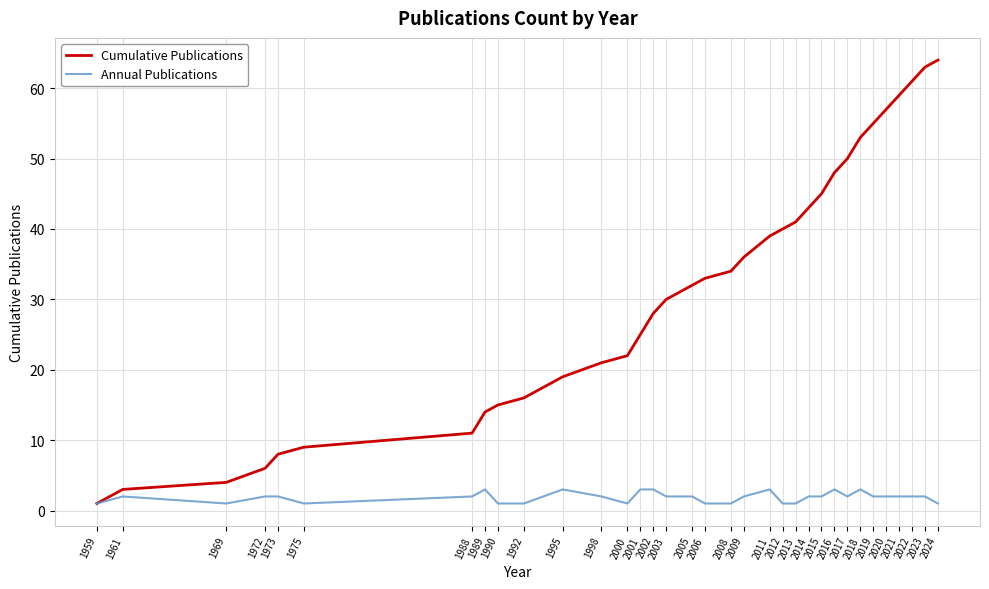

What is the smallest value displayed?

1